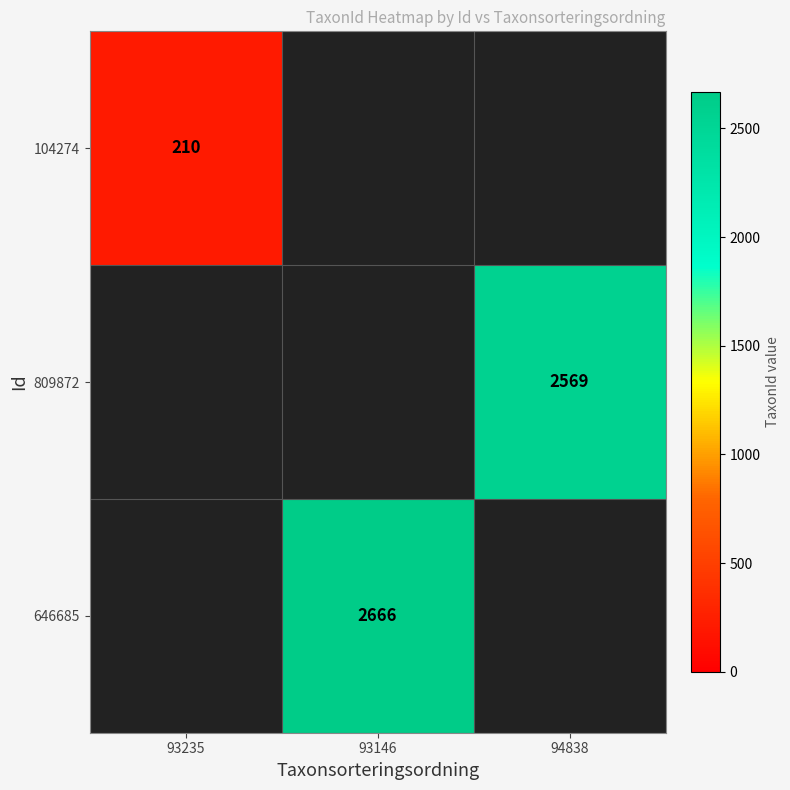

Is it true that 104274 equals 78 at 93235?

False